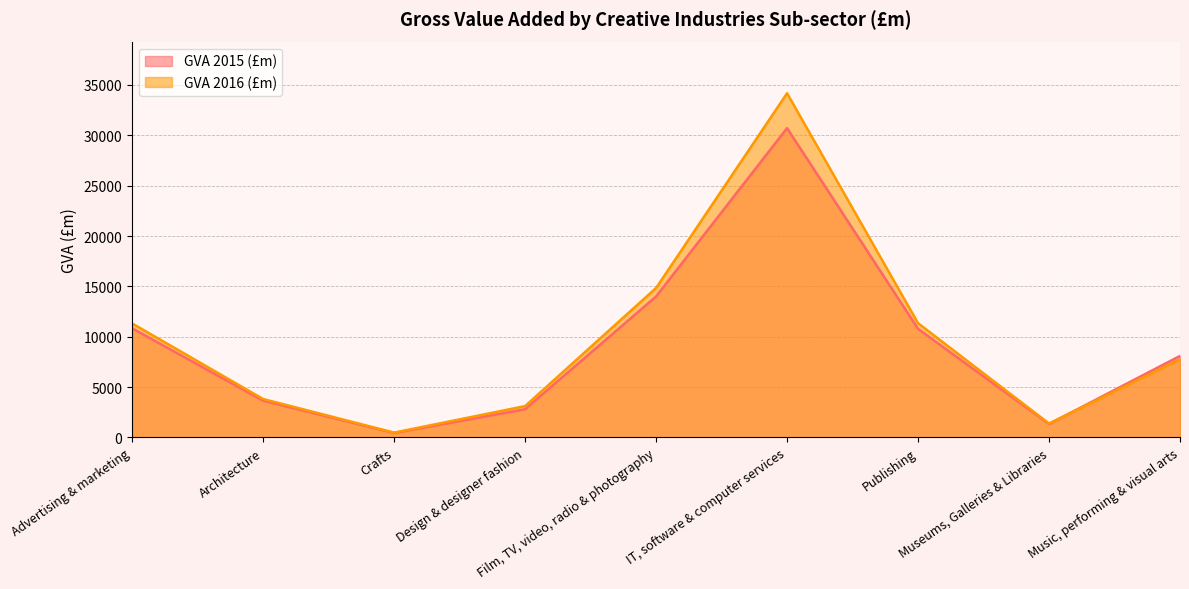

How many lines are shown in the chart?

2